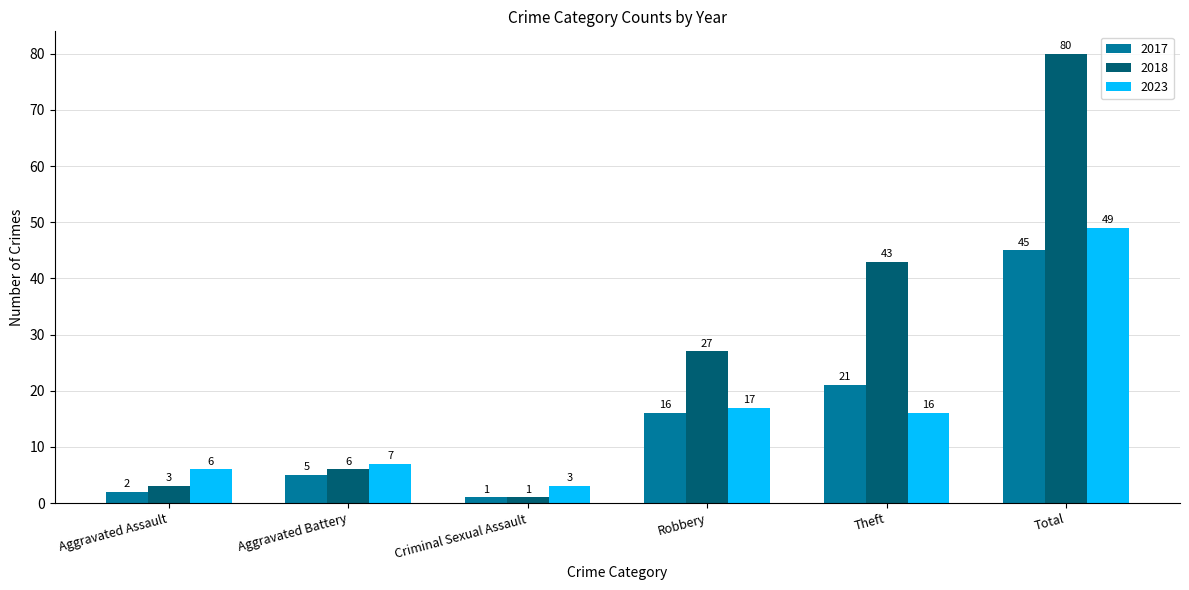

Between Aggravated Assault and Criminal Sexual Assault, which series saw the biggest shift?

2023